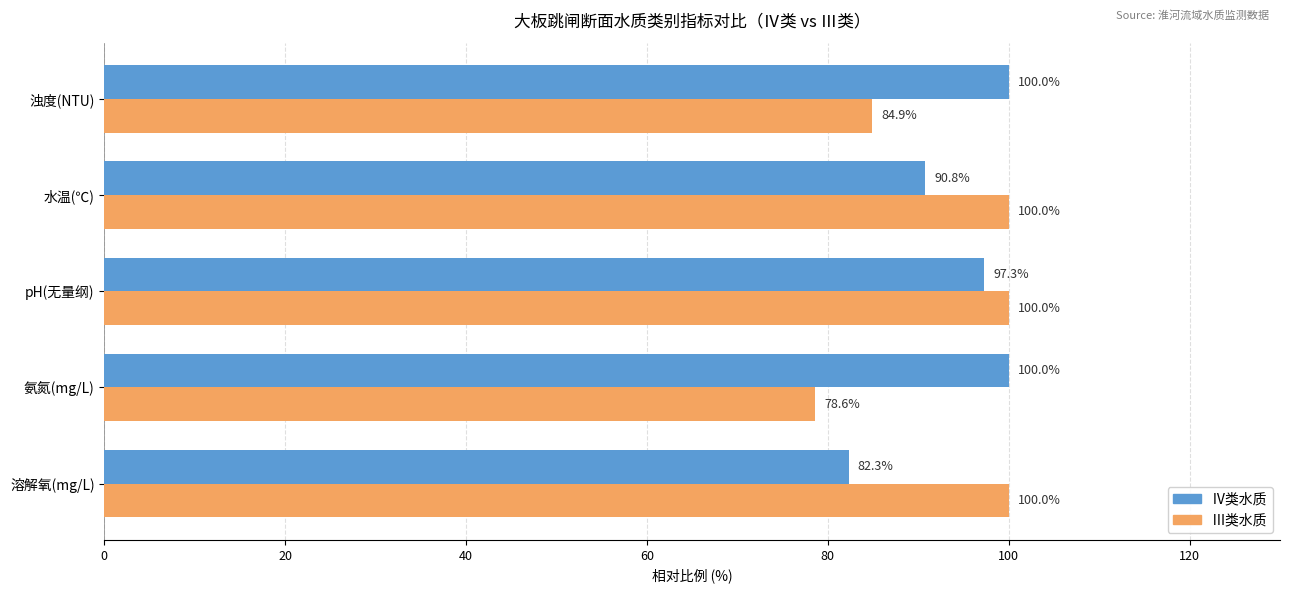

Is it true that Ⅲ类水质 equals 147.3 at 水温(℃)?

False